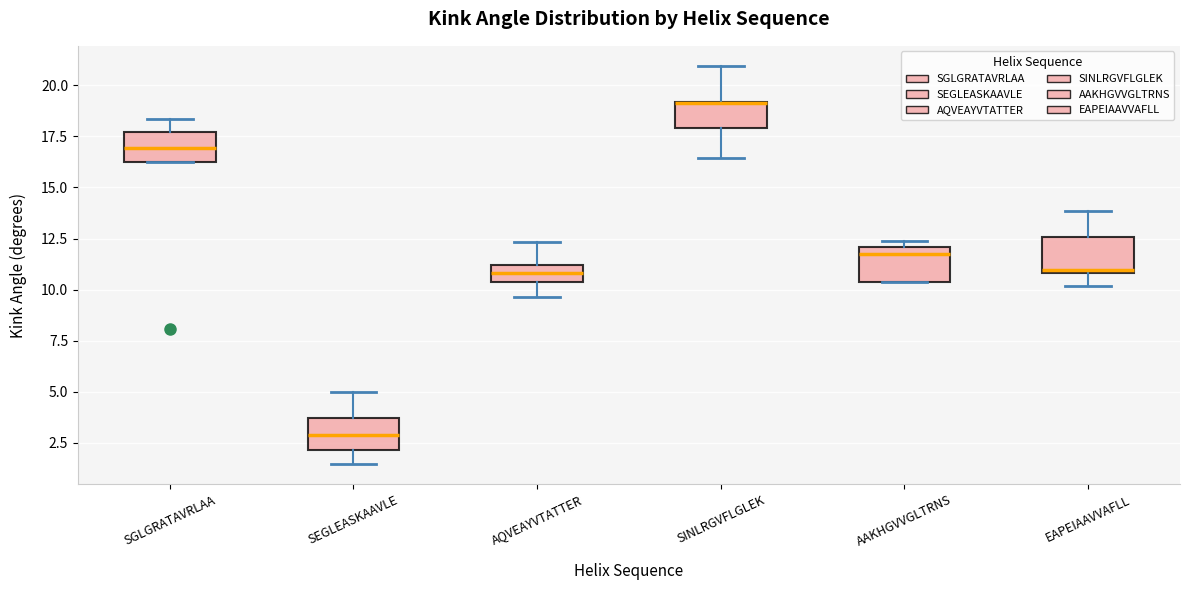

Reading left to right, transcribe this box plot: for each box, give where its median line is, the range the box spans, and where its two whiskers end, as read against the y-axis. The values are not printed on the chart, so give them approximately, as read against the axis.

SGLGRATAVRLAA: median 17.0, box 16.0 to 17.5, whiskers 16.0 to 18.5
SEGLEASKAAVLE: median 3.0, box 2.0 to 3.5, whiskers 1.5 to 5.0
AQVEAYVTATTER: median 11.0 (inside the box), box 10.5 to 11.0, whiskers 9.5 to 12.5
SINLRGVFLGLEK: median 19.0 (drawn on the box's upper edge), box 18.0 to 19.0, whiskers 16.5 to 21.0
AAKHGVVGLTRNS: median 11.5, box 10.5 to 12.0, whiskers 10.5 to 12.5
EAPEIAAVVAFLL: median 11.0 (just above the box's lower edge), box 11.0 to 12.5, whiskers 10.0 to 14.0